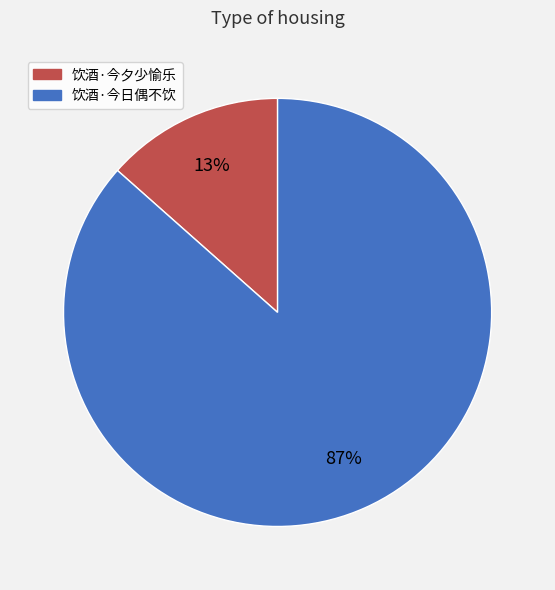

To the nearest percent, what percentage of the pie is 饮酒·今日偶不饮?

87%